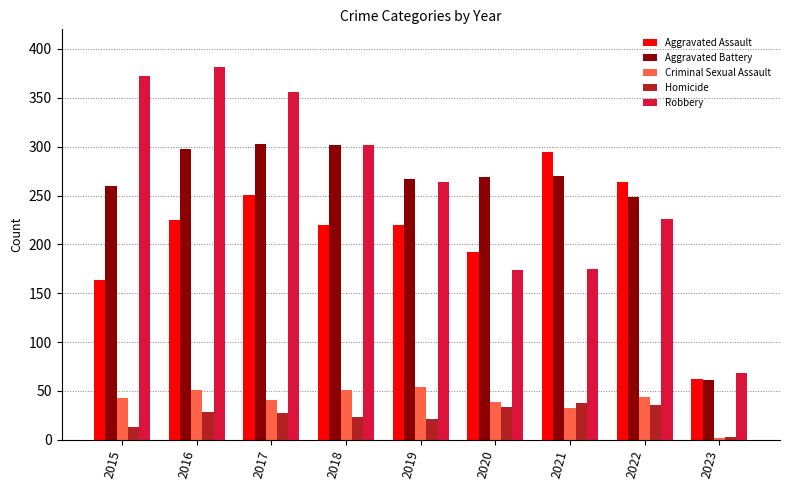

What is the value of the Aggravated Assault bar at the 7th from the left?

295